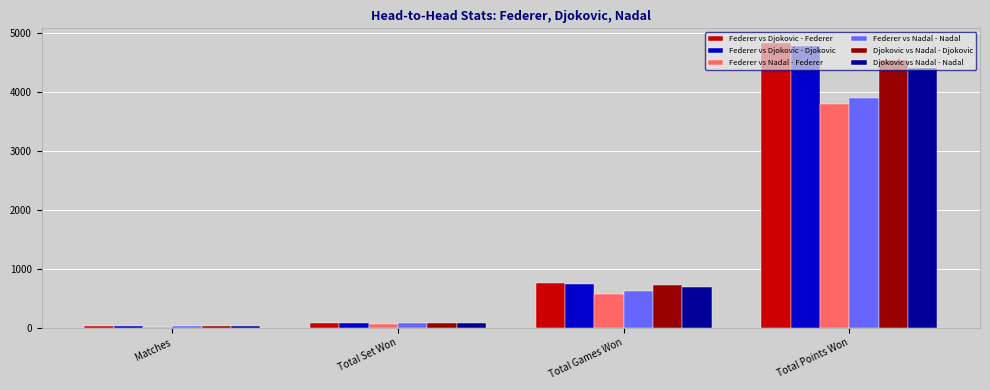

Read the Federer vs Djokovic - Djokovic value at Total Set Won, to the nearest 50.

50